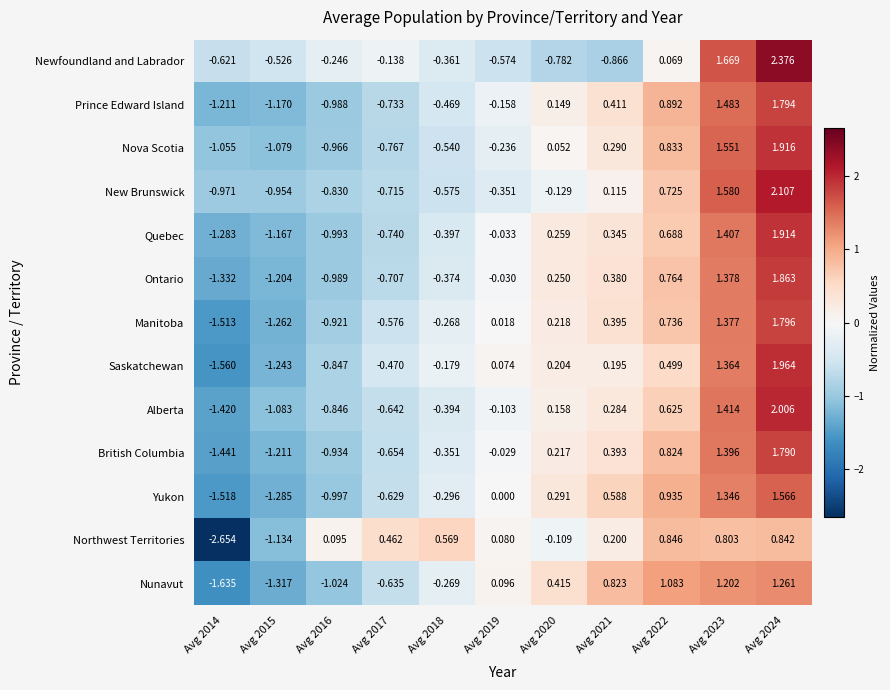

Which category has the highest value across all series?

Avg 2024